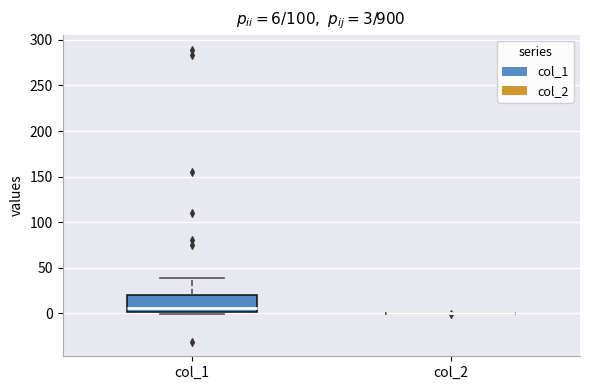

Which box is the tallest, from its lower edge to its upper edge?

col_1